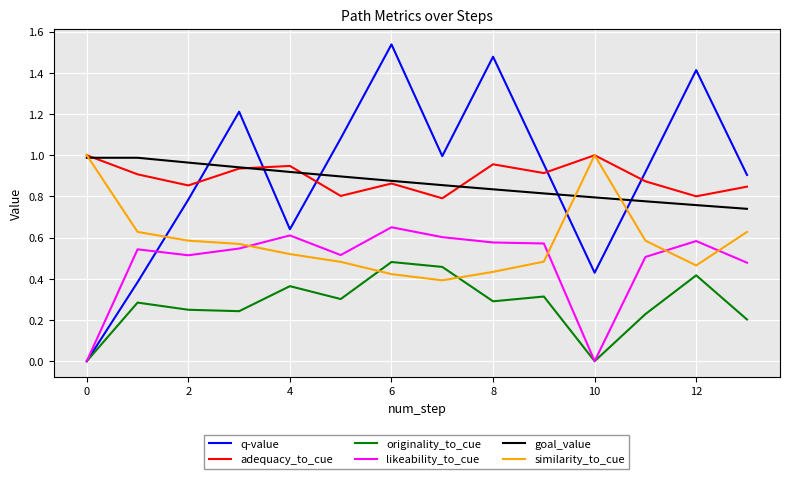

True or false: likeability_to_cue and goal_value intersect in this chart.

False